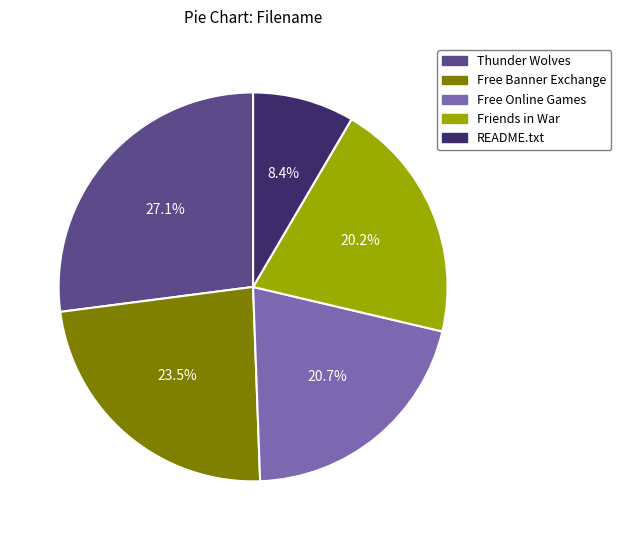

Does any single category account for the majority?

No